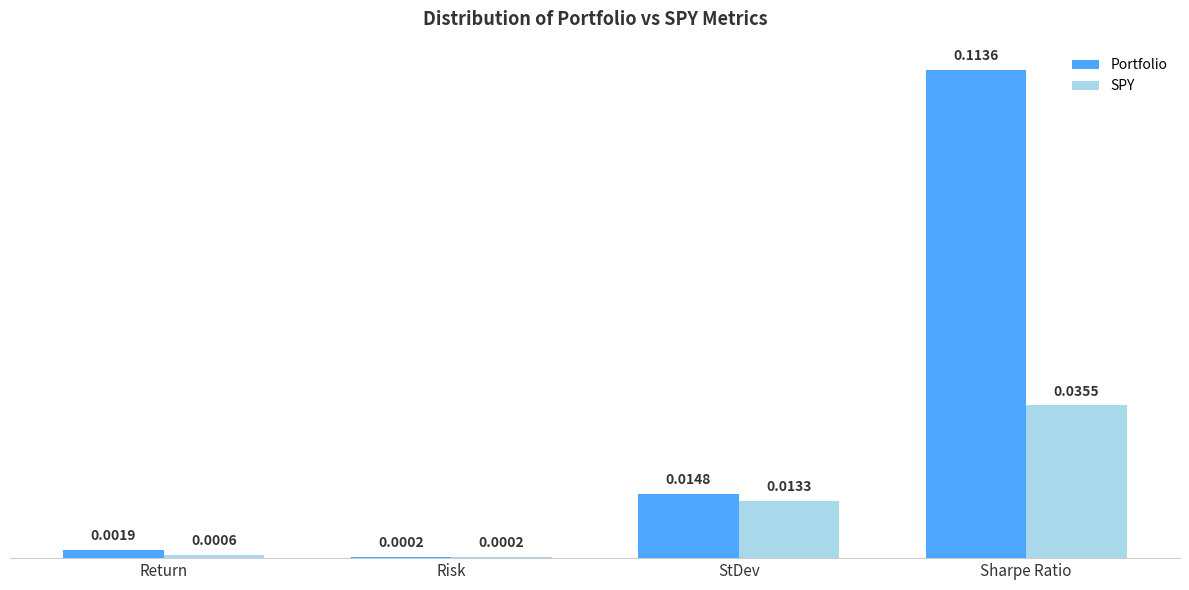

Between Risk and Sharpe Ratio, which series saw the biggest shift?

Portfolio